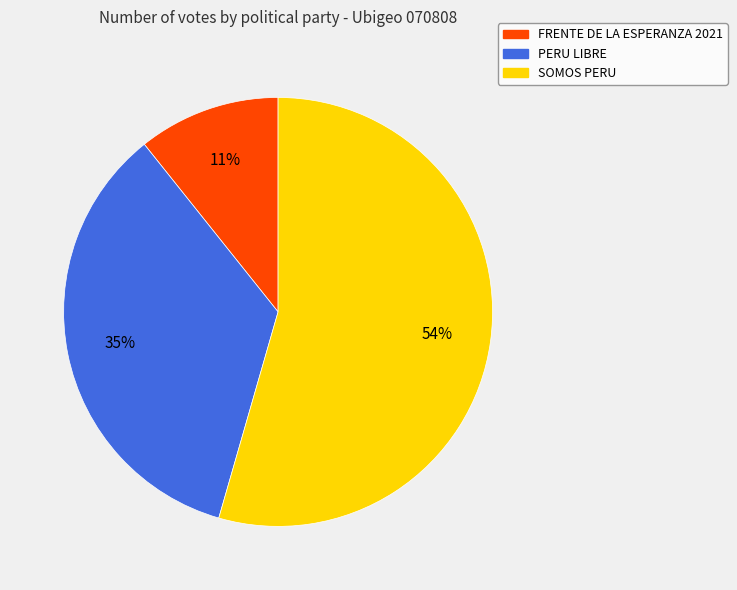

Is there any slice that represents more than half of the pie?

Yes